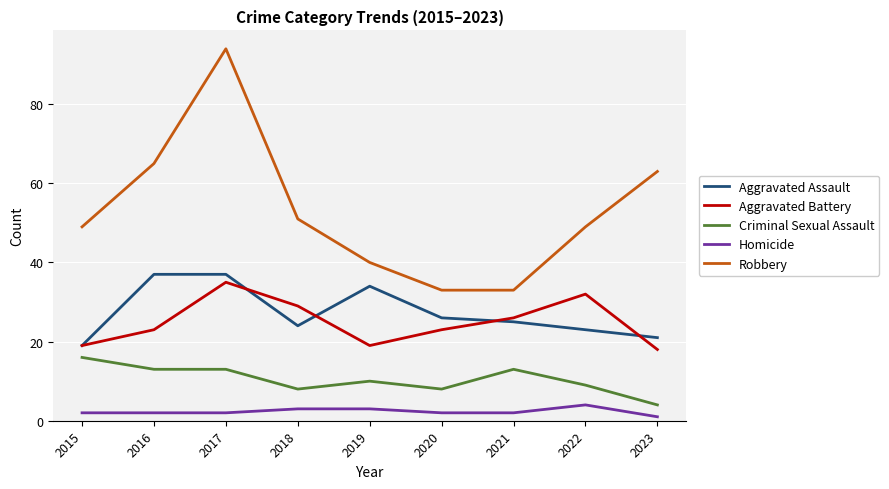

Reading left to right, extract all data points from this chart.

Aggravated Assault: 19	37	37	24	34	26	25	23	21
Aggravated Battery: 19	23	35	29	19	23	26	32	18
Criminal Sexual Assault: 16	13	13	8	10	8	13	9	4
Homicide: 2	2	2	3	3	2	2	4	1
Robbery: 49	65	94	51	40	33	33	49	63